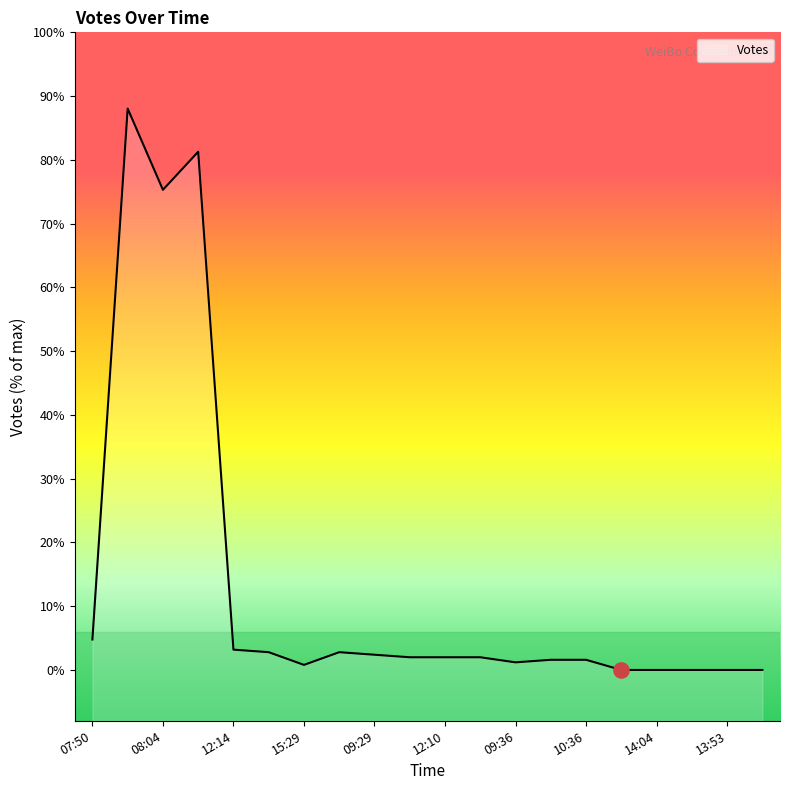

What is the change in value from 10:47 to 11:57?

-3